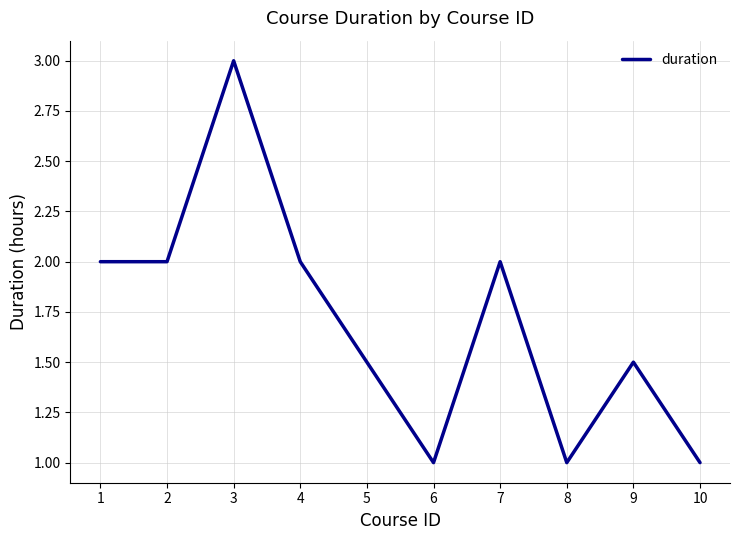

What is the change in value from 8 to 9?

+0.5